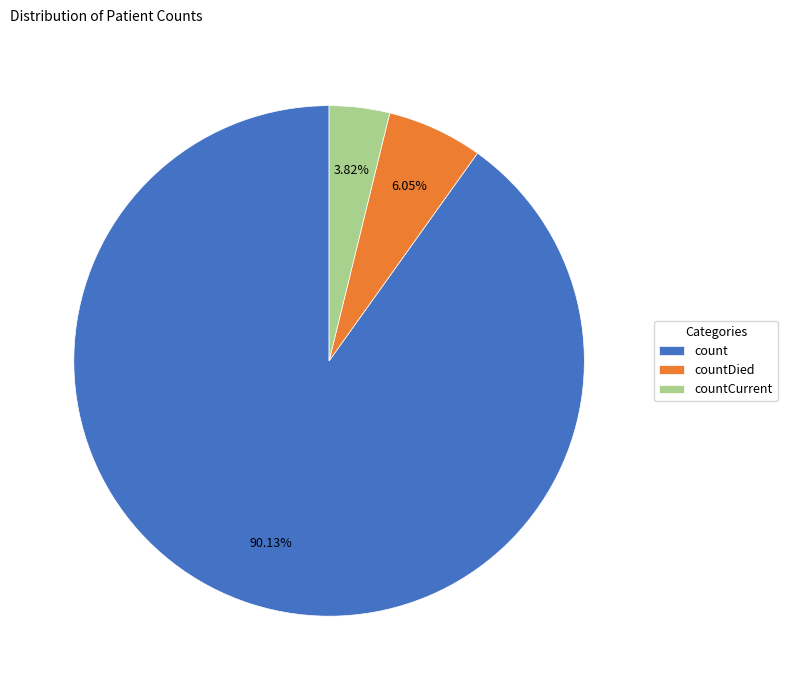

Is it true that countCurrent is 13% of the pie?

False